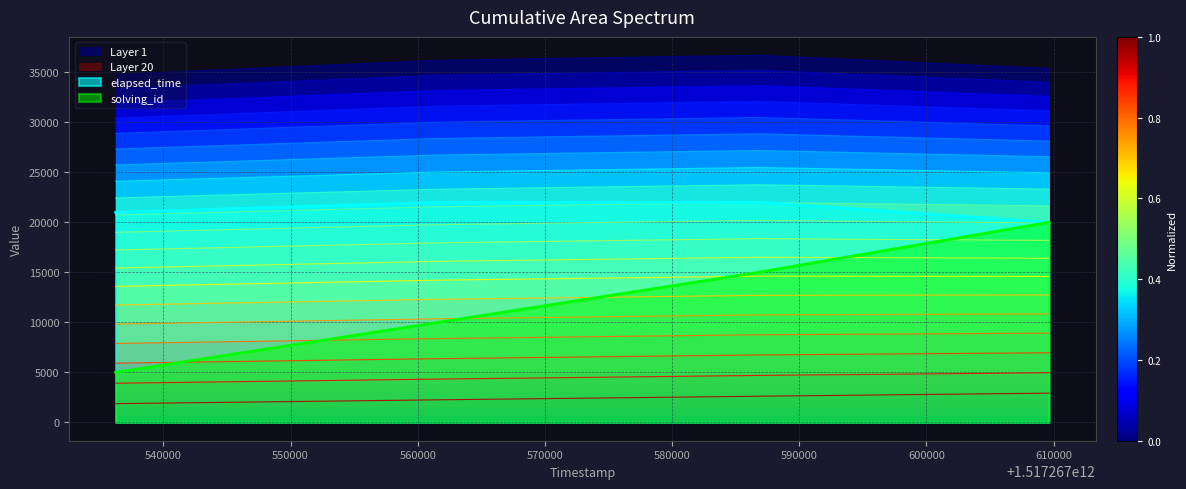

Where is elapsed_time nearest to the value 21000?

1517267536248